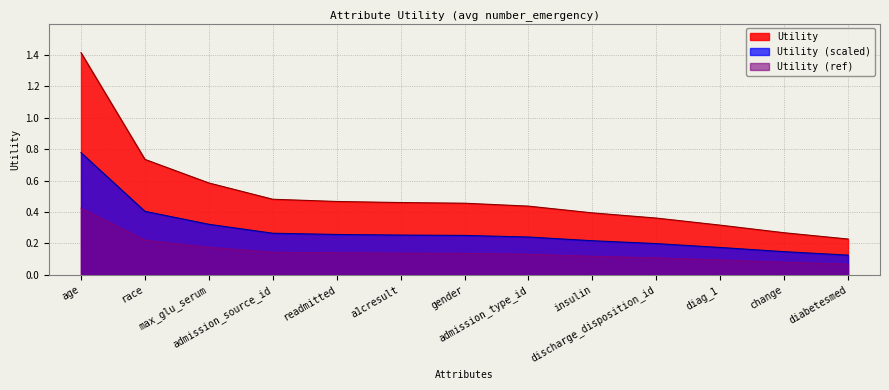

True or false: there are more than 2 points higher than both neighbors.

False